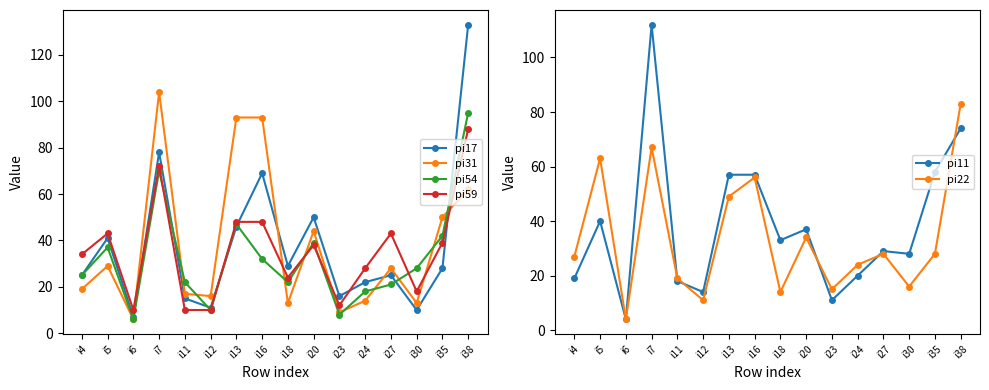

Does the chart display data point markers on the line(s)?

Yes